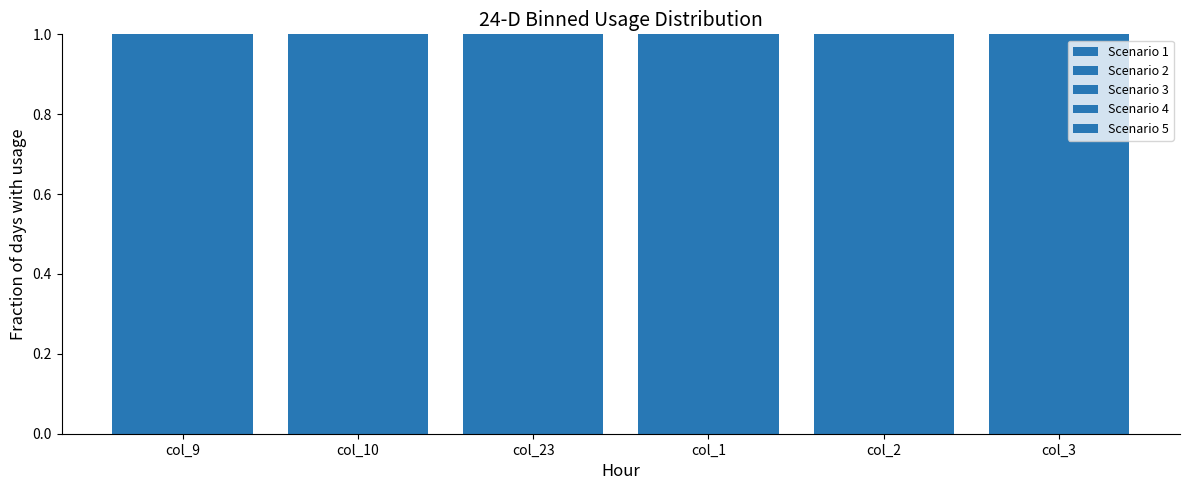

True or false: Scenario 3 has a value of 9.4 at col_23.

False